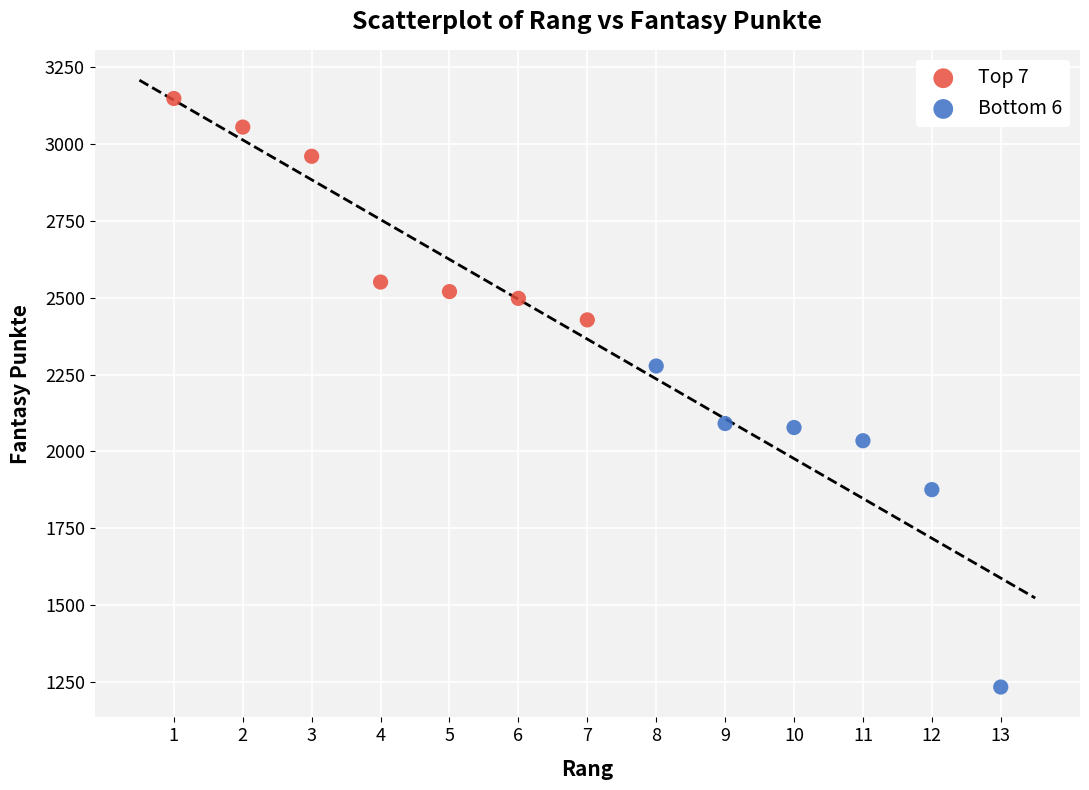

Which series contains the lowest Y value?

Bottom 6